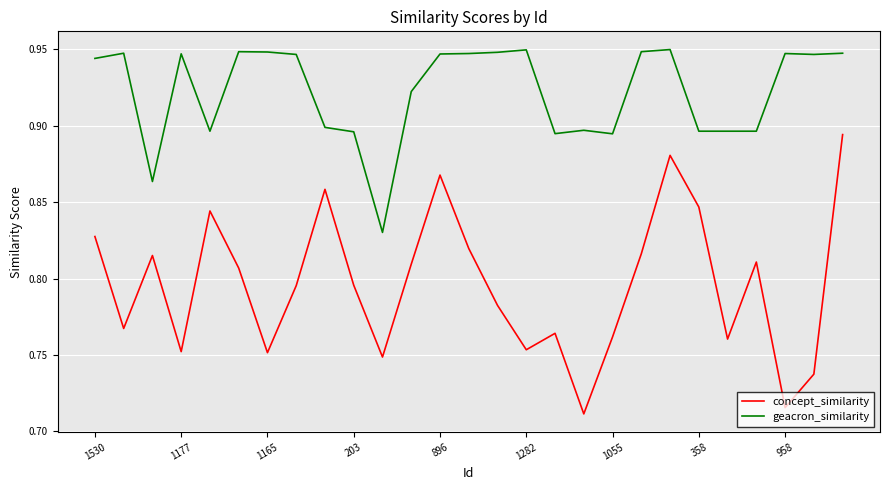

List the series in order of their peak value, highest first.

geacron_similarity, concept_similarity